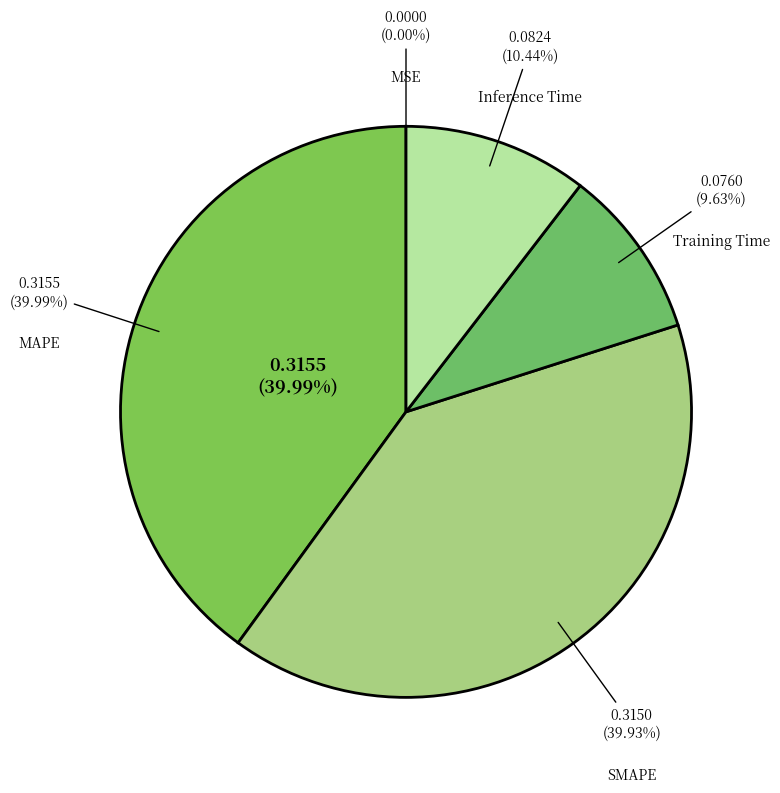

To the nearest percent, what portion does Inference Time represent?

10%